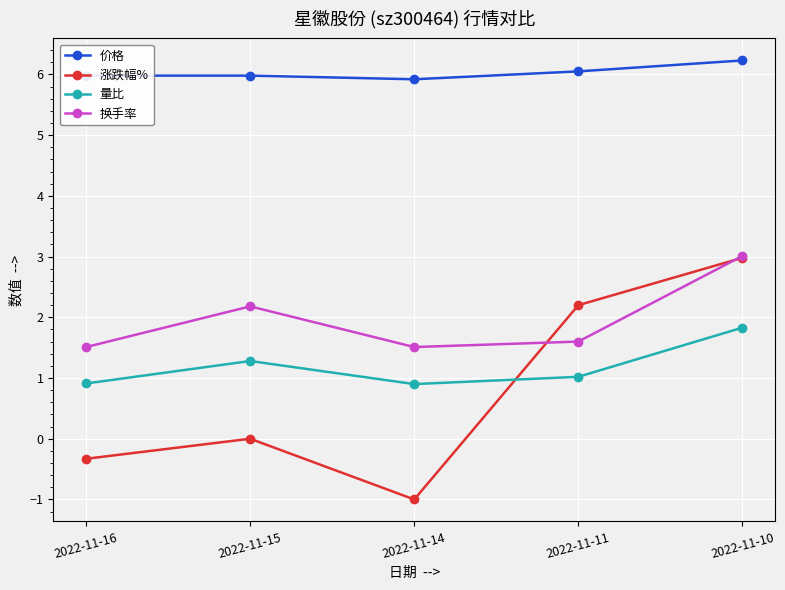

What is the total value across all series at 2022-11-11?

10.9